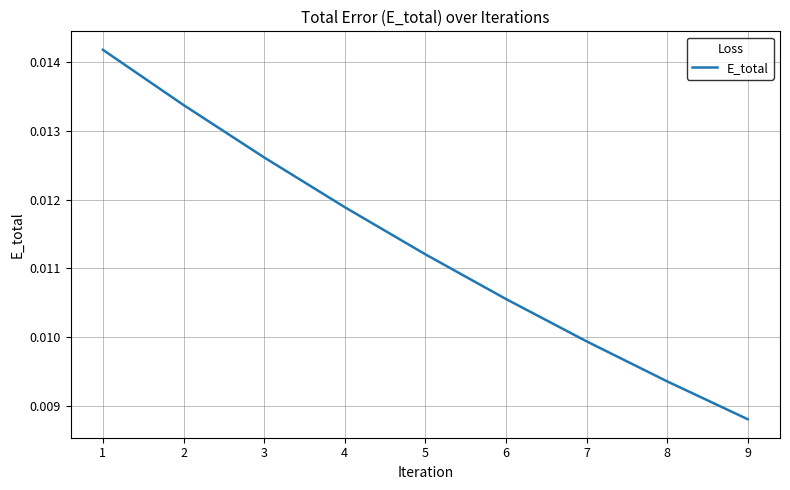

Where is the data nearest to the value 0?

9